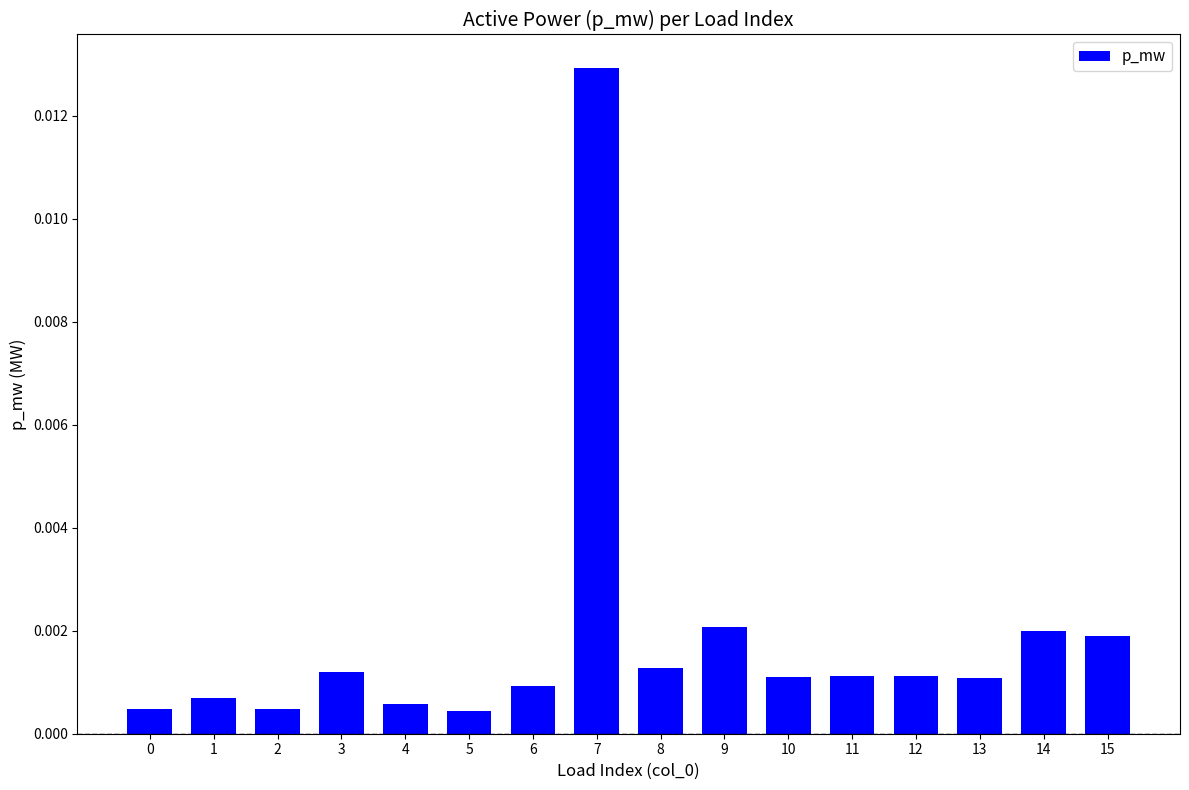

Between 7 and 6, which is larger?

7